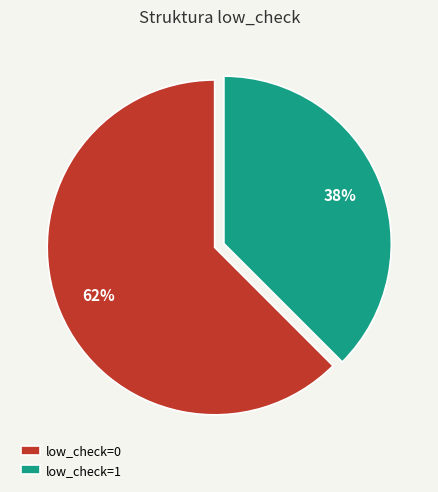

To the nearest percent, what is the average slice percentage?

50%